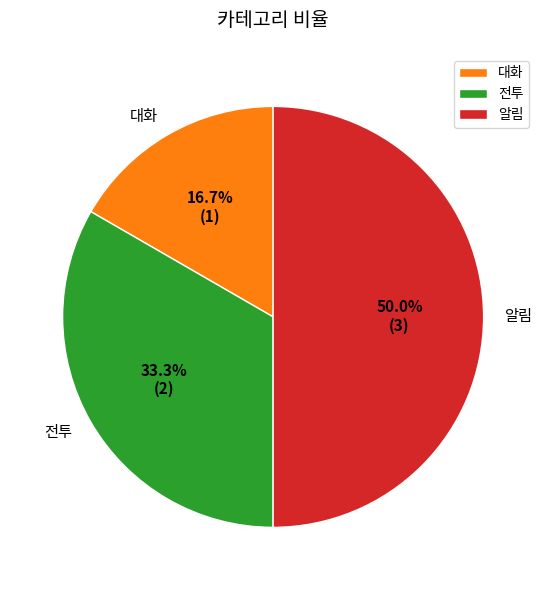

What percentage do 대화 and 전투 together represent?

50.0%